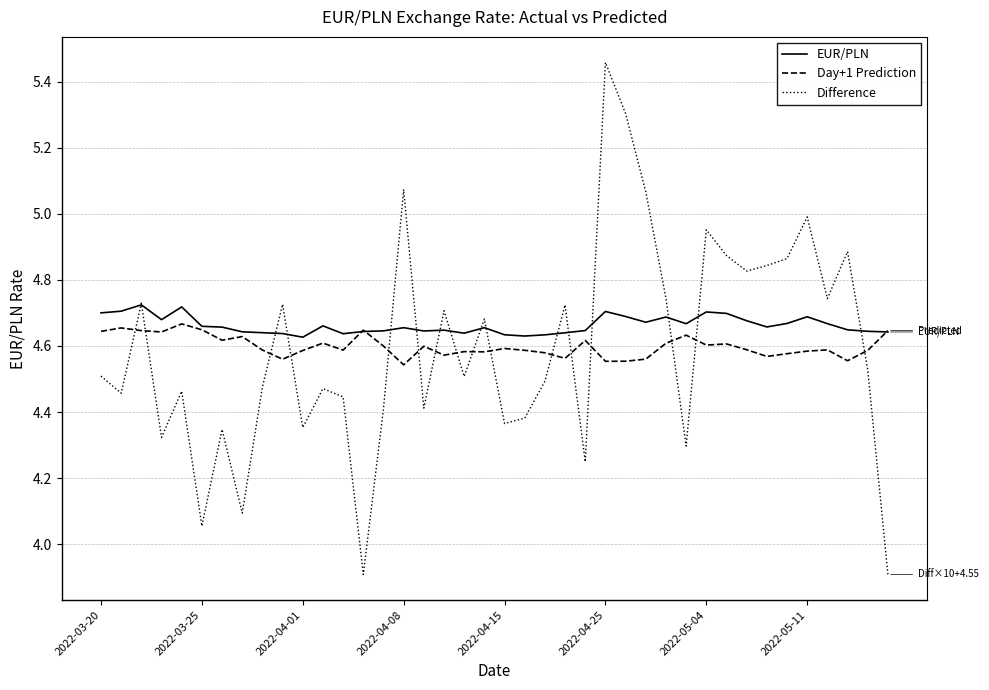

Which series has the largest range (max minus min)?

Difference